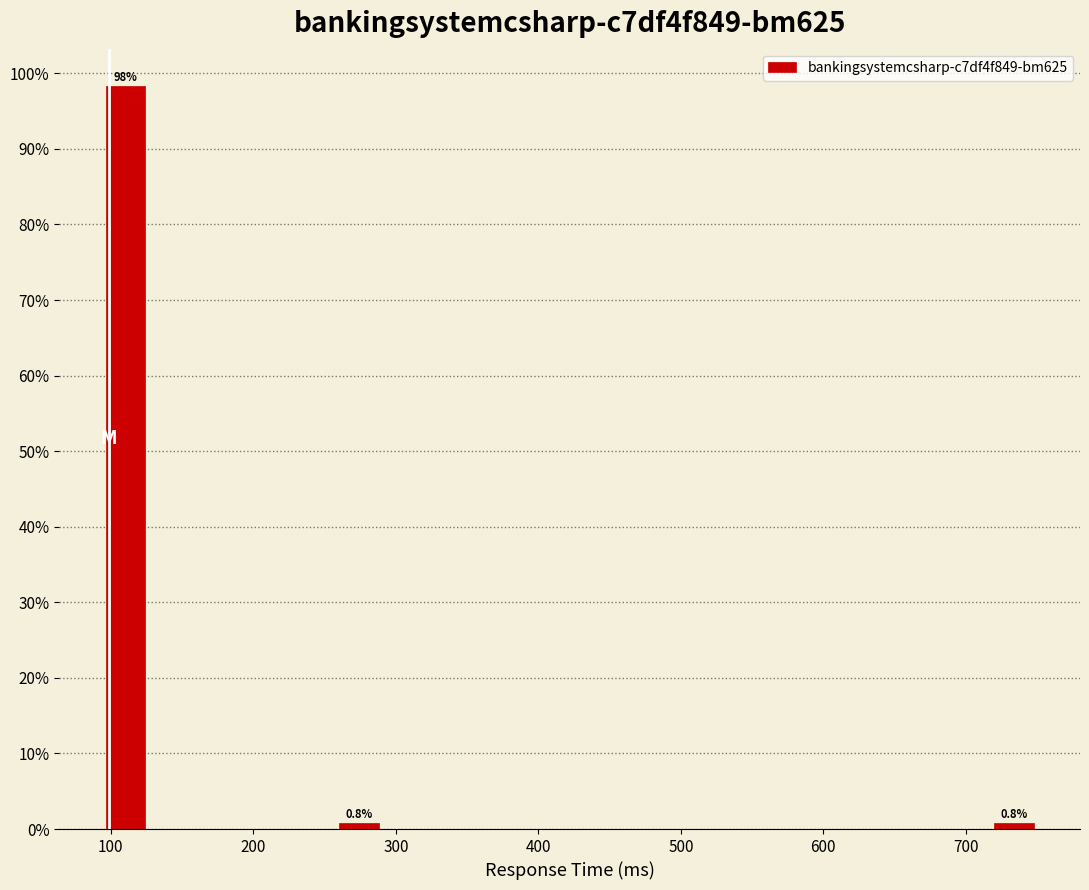

Around what value on the x-axis is the tallest bar? Give the approximate position of its centre, as read against the axis.

110